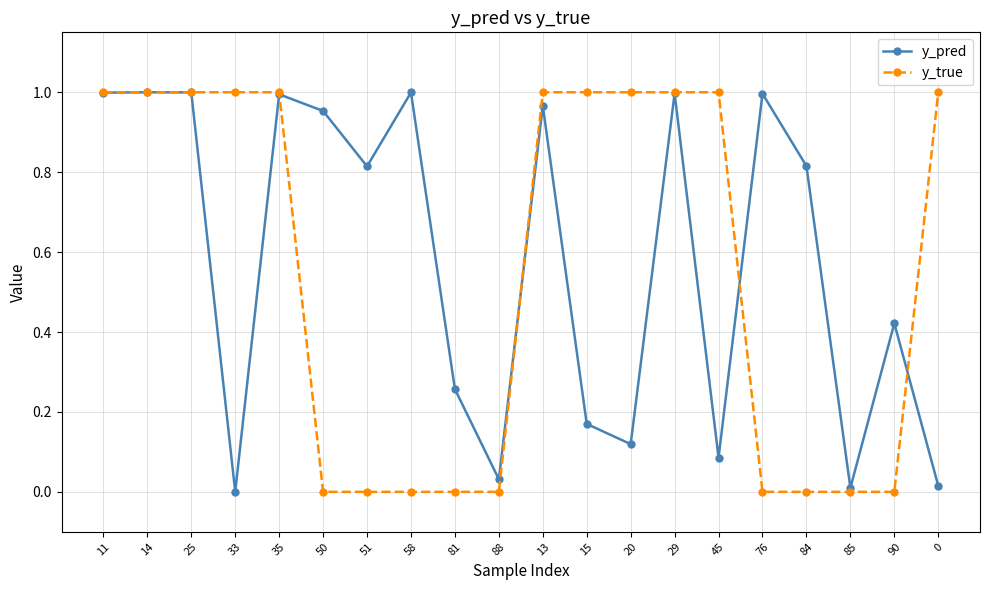

What are all the series names shown in the legend?

y_pred, y_true